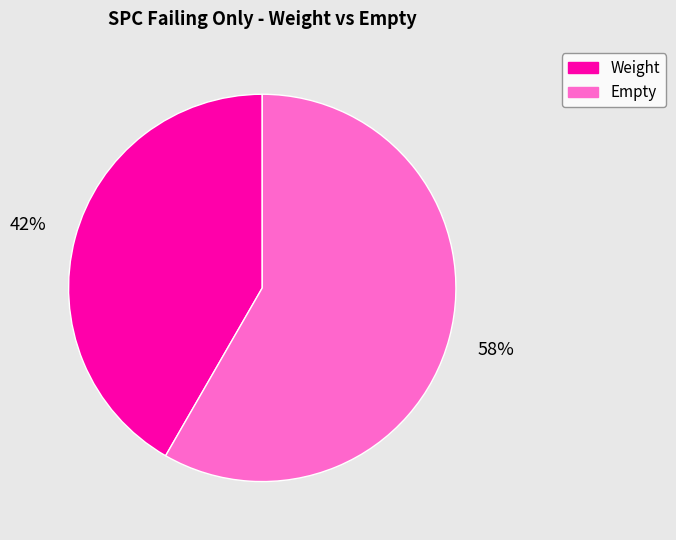

To the nearest percent, what is the average slice percentage?

50%